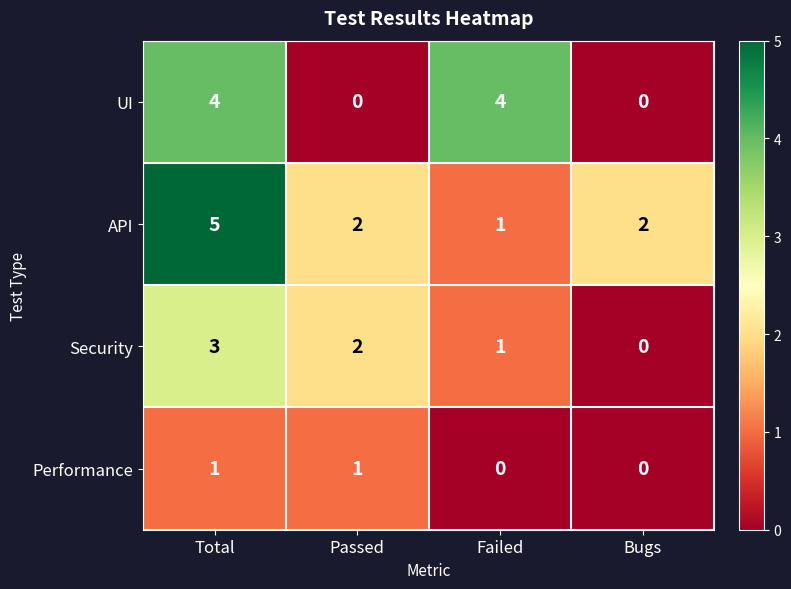

Which series has the largest total across all categories?

API